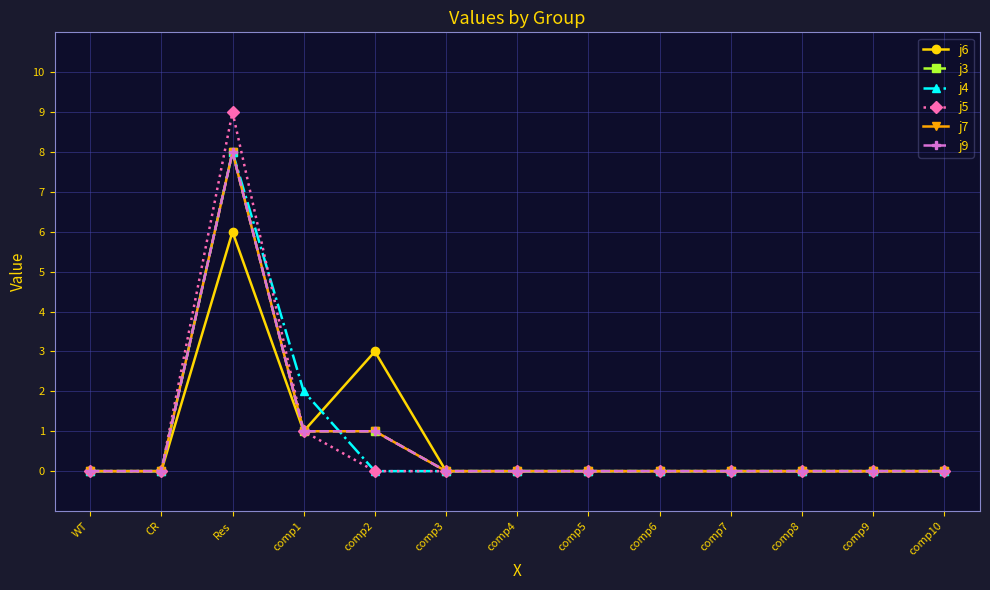

Is this an area chart (filled region under the line)?

No